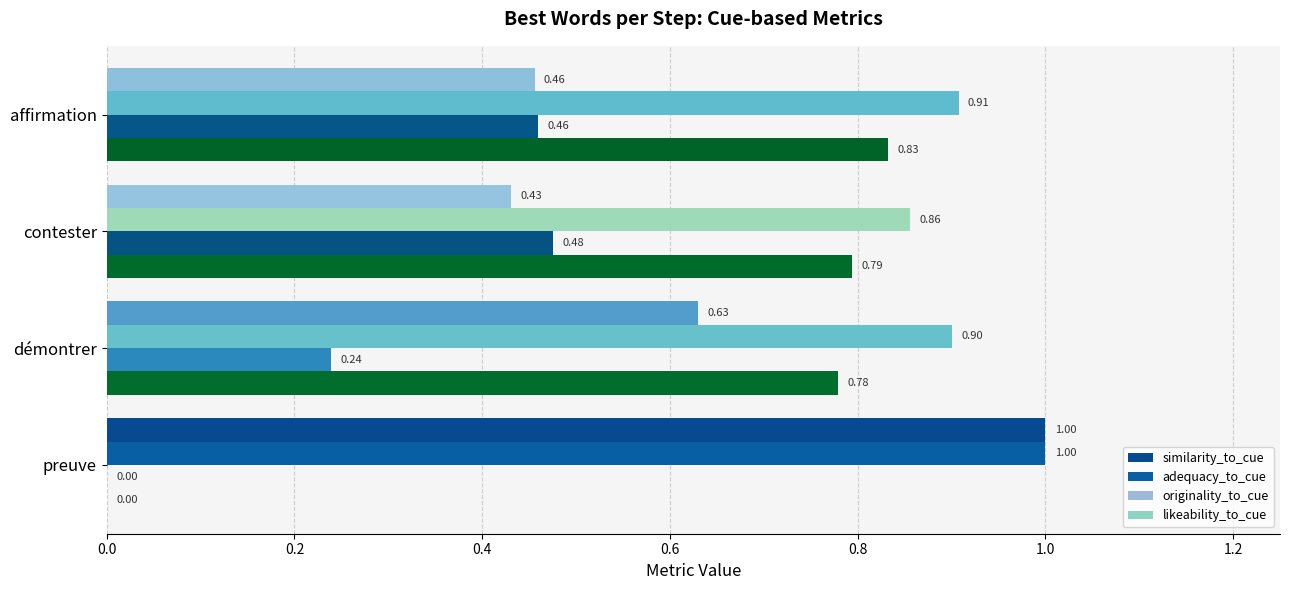

What are all the series names shown in the legend?

similarity_to_cue, adequacy_to_cue, originality_to_cue, likeability_to_cue